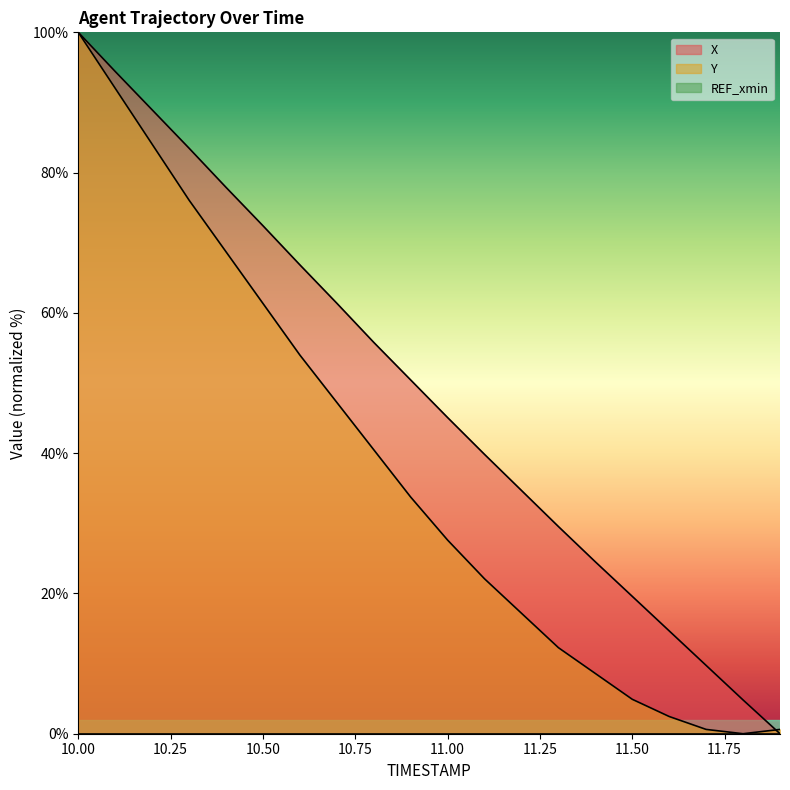

Is it true that Y equals 59.6 at 10.9?

False